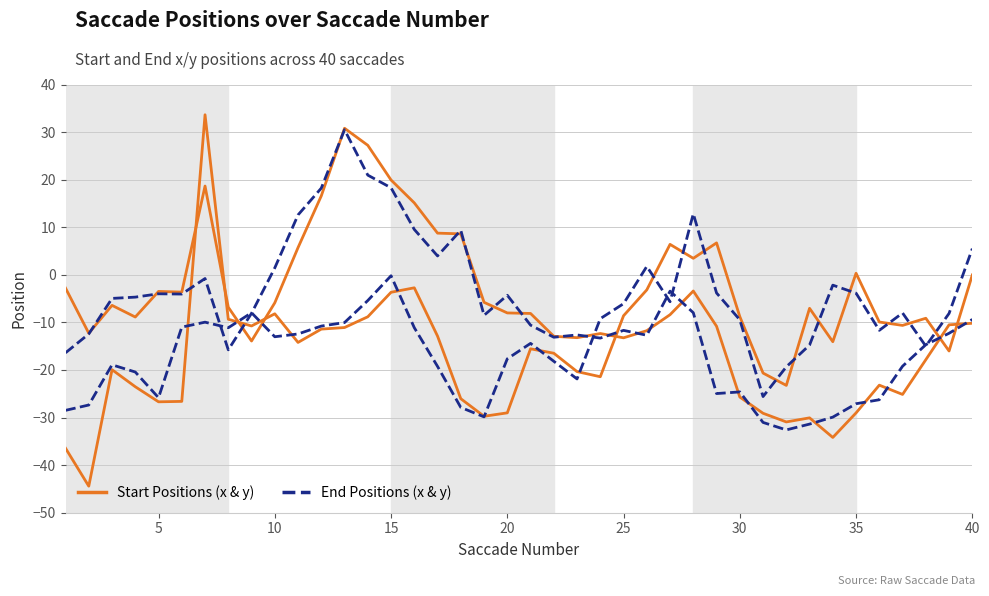

The EndPosition_x series shows -39.1 at 28. True or false?

False